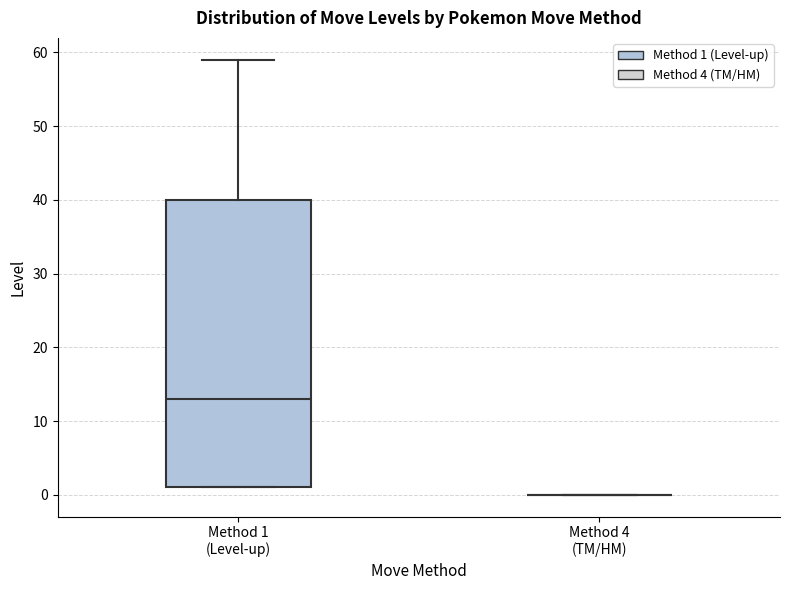

Reading left to right, transcribe this box plot: for each box, give where its median line is, the range the box spans, and where its two whiskers end, as read against the y-axis. The values are not printed on the chart, so give them approximately, as read against the axis.

Method 1 (Level-up): median 13, box 1 to 40, whiskers 1 to 59
Method 4 (TM/HM): box collapsed to a line at 0, whiskers 0 to 0